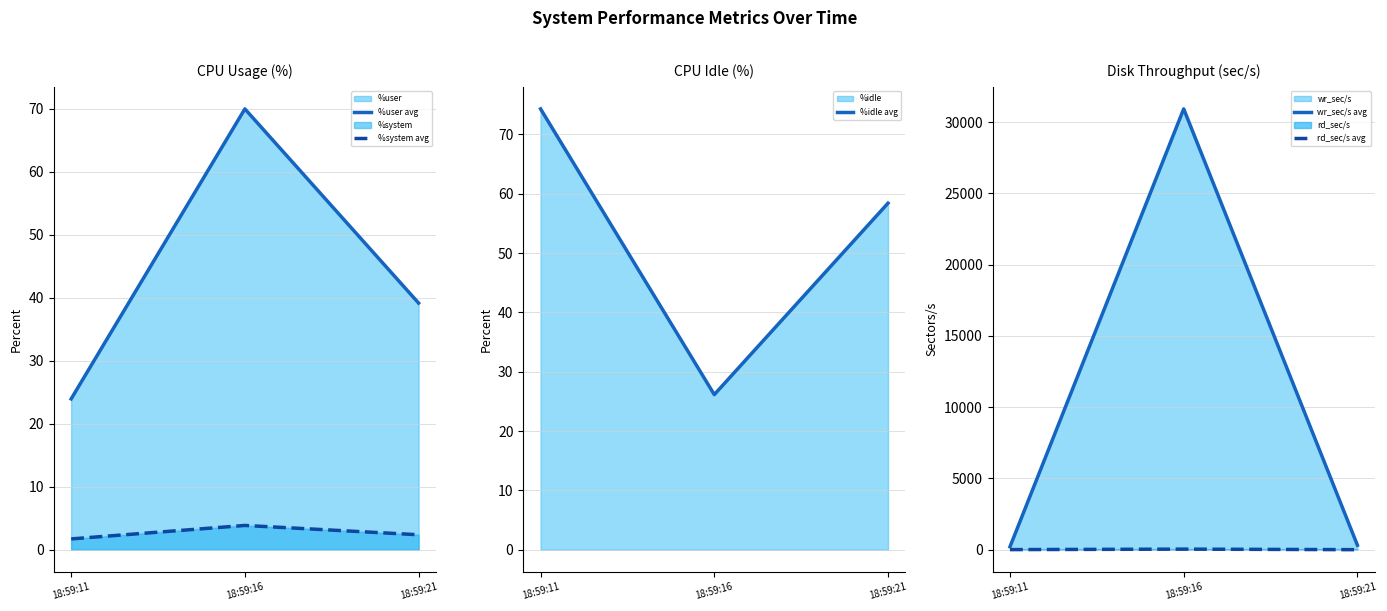

At which label is %idle avg closest to 50?

18:59:21